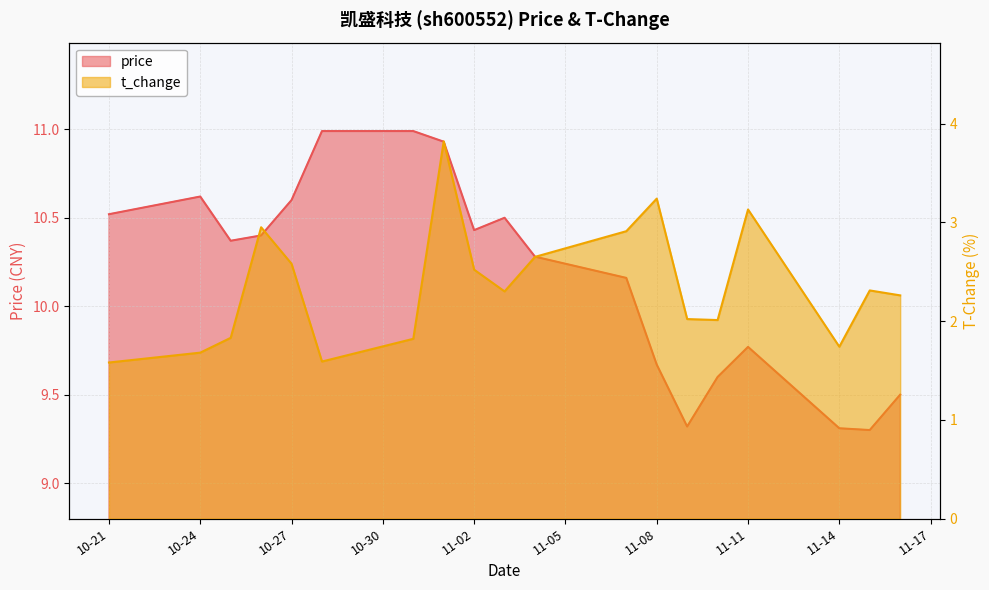

What are all the series names shown in the legend?

price, t_change